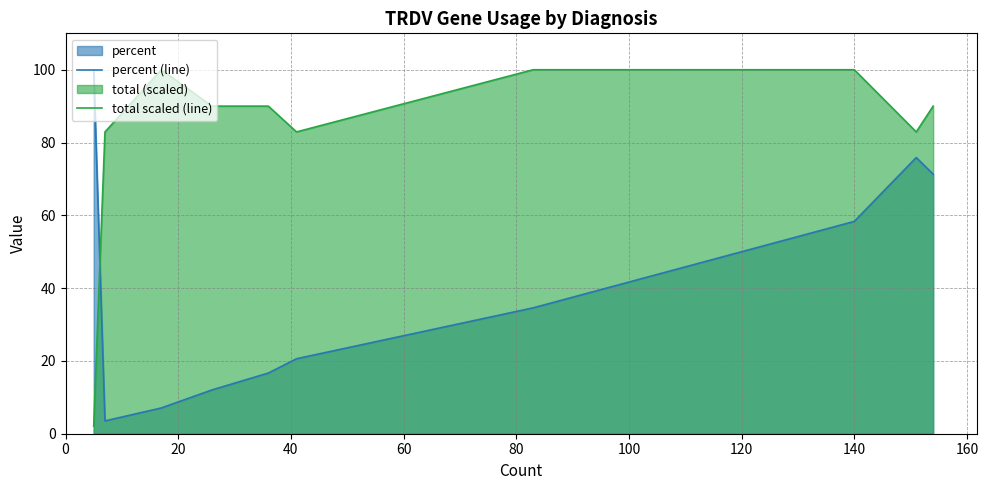

Rank the series by their average value, from highest to lowest.

total scaled (line), percent (line)